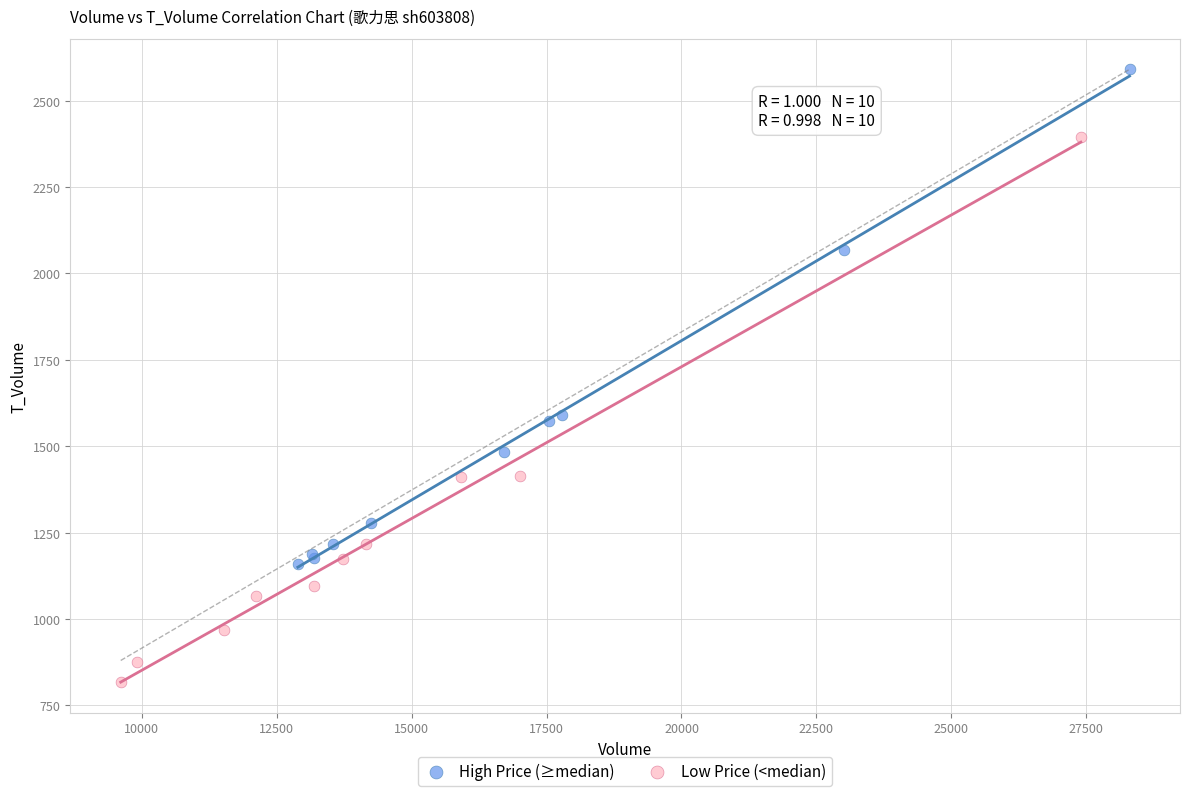

Which series reaches the maximum Y coordinate?

High Price (≥median)